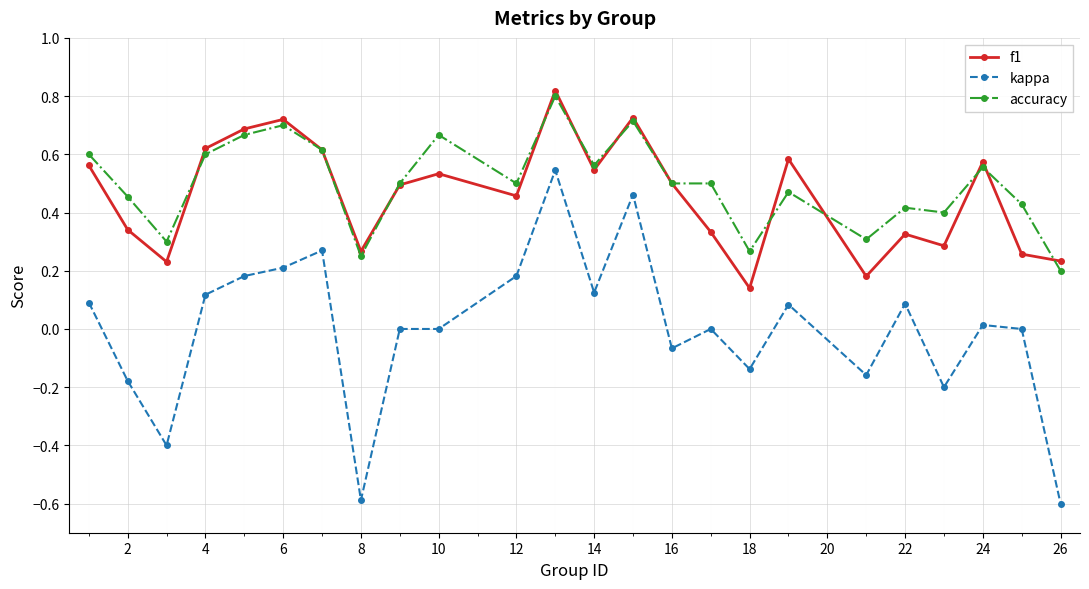

List the series in order of their peak value, lowest first.

kappa, accuracy, f1